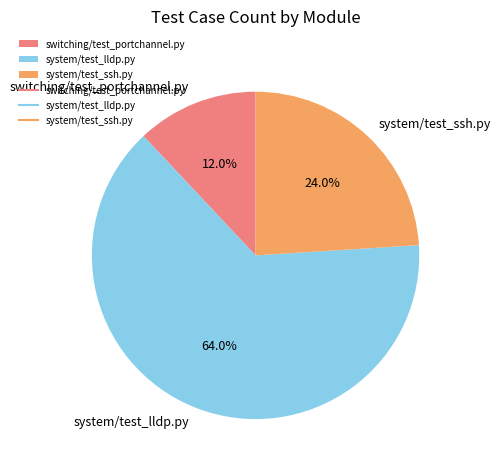

Rank the categories by value from highest to lowest.

system/test_lldp.py, system/test_ssh.py, switching/test_portchannel.py